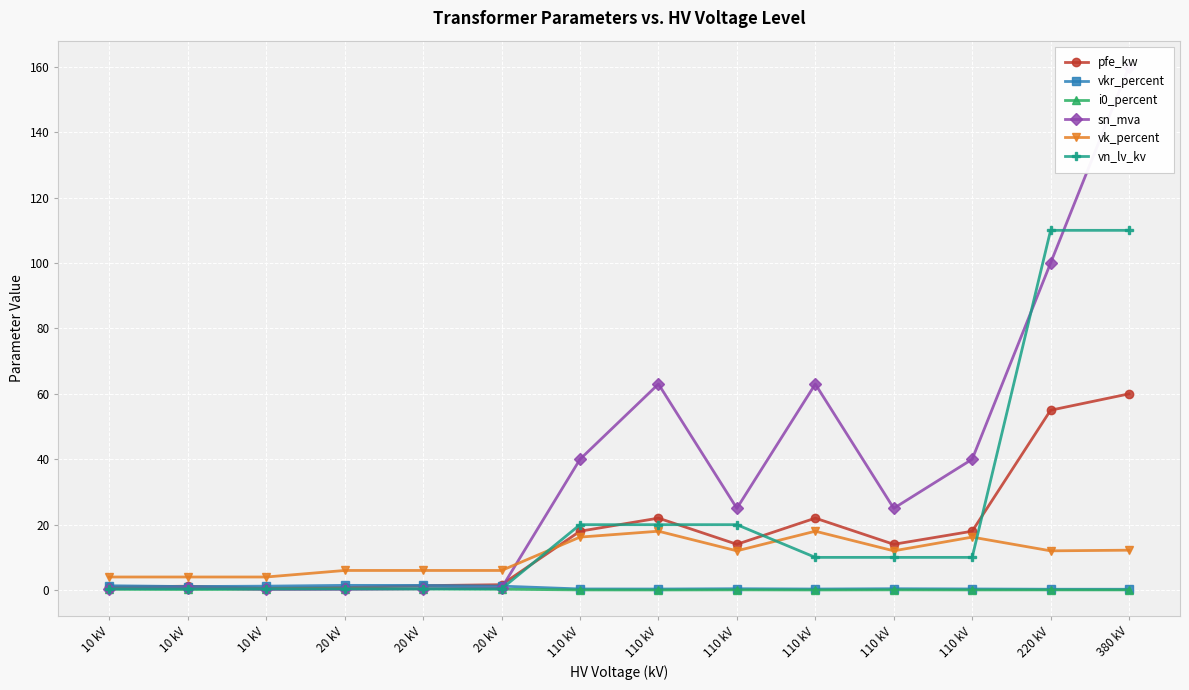

In pfe_kw, how many points are higher than both neighbors (excluding endpoints)?

3